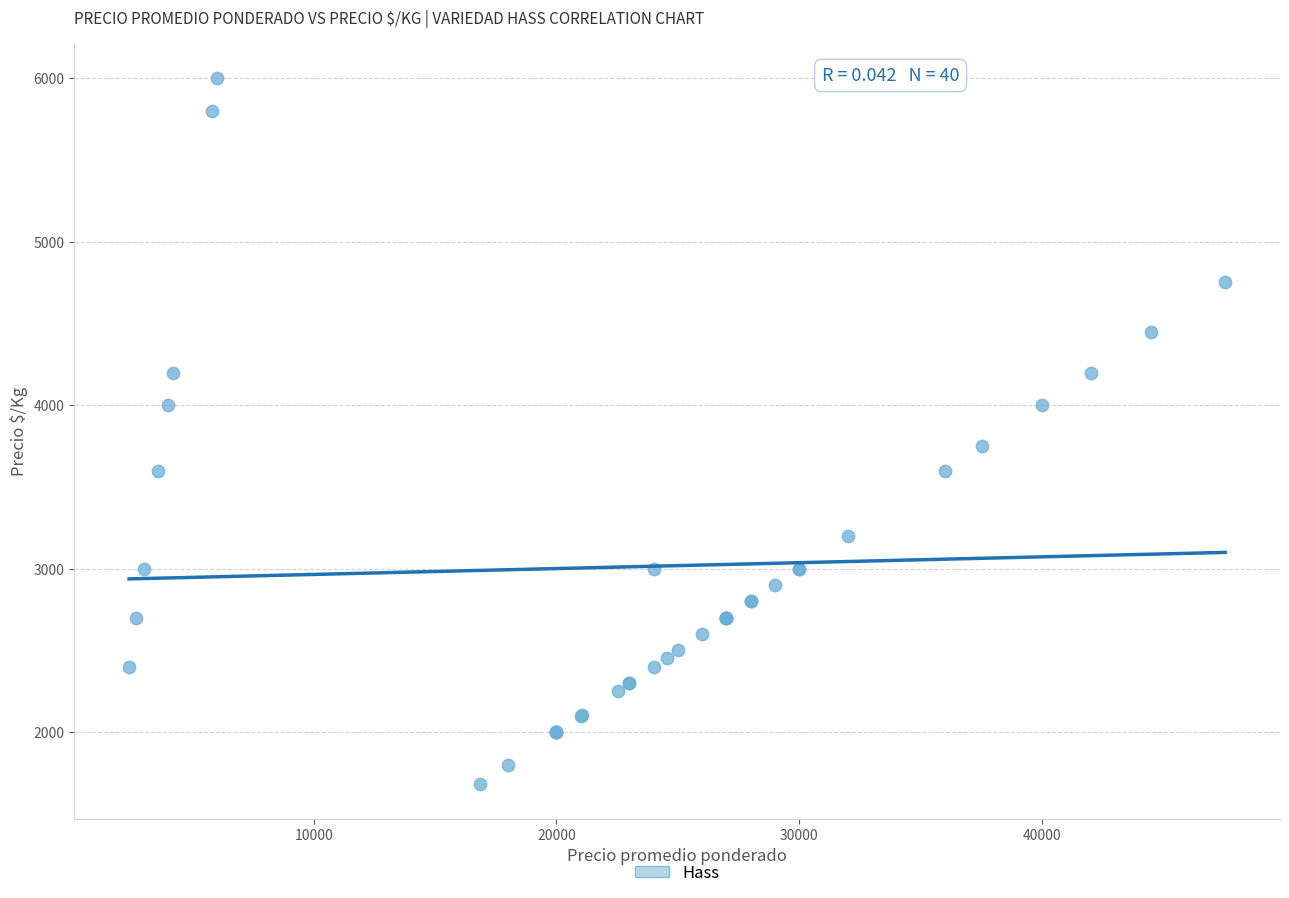

What Y value in the scatter plot is closest to 3843?

3751